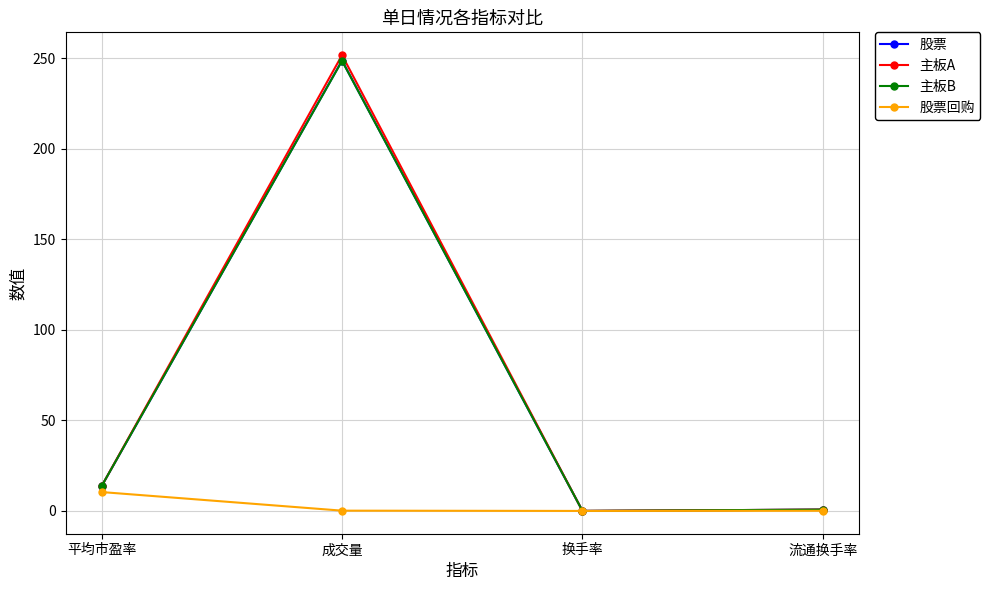

How many interior local valleys does the 股票回购 series have?

1